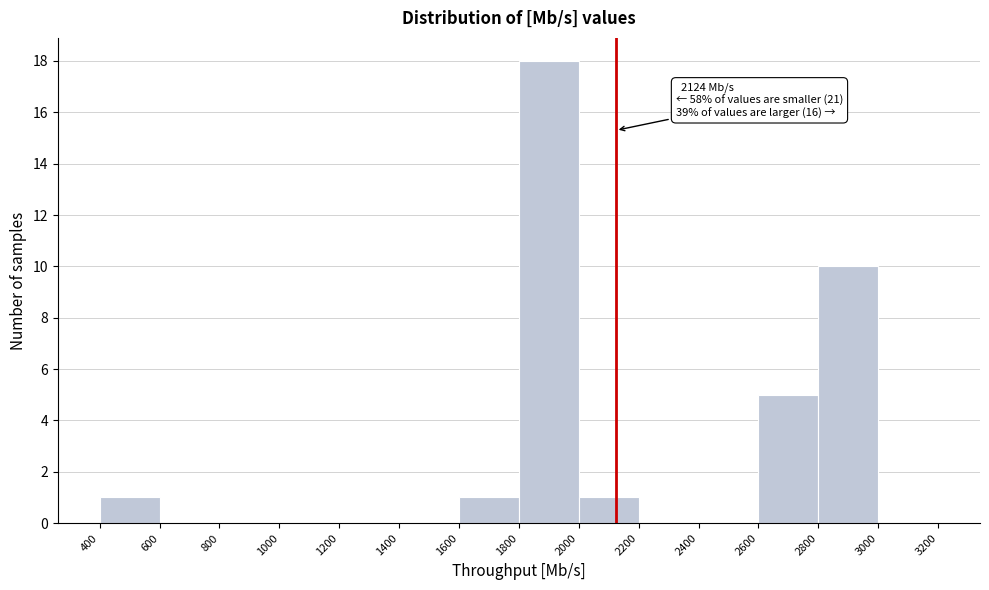

Which range on the x-axis has the tallest bar?

1800 to 2000